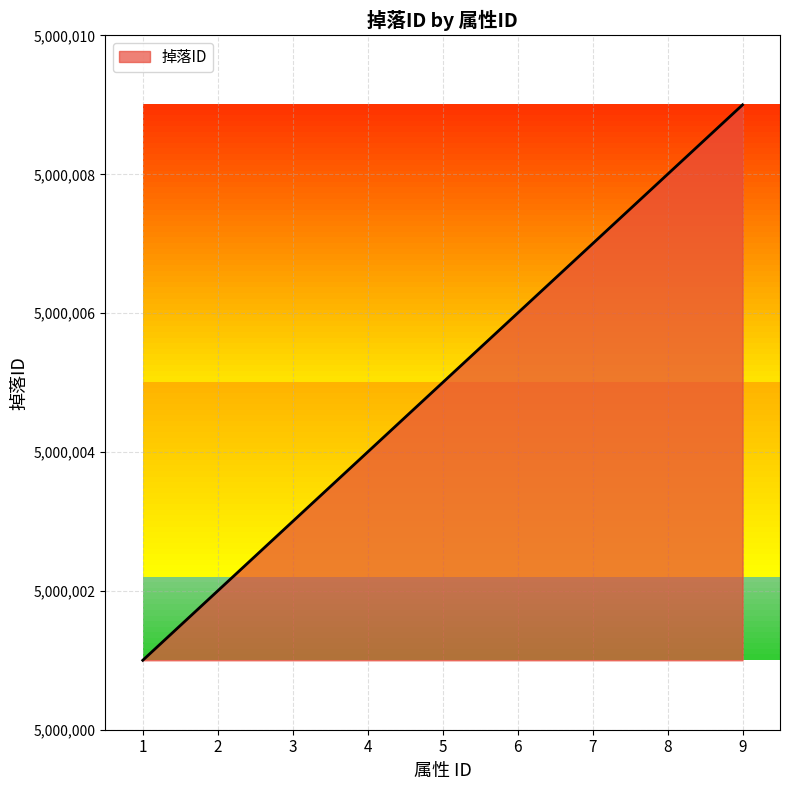

List the labels in order of value, smallest first.

1, 2, 3, 4, 5, 6, 7, 8, 9